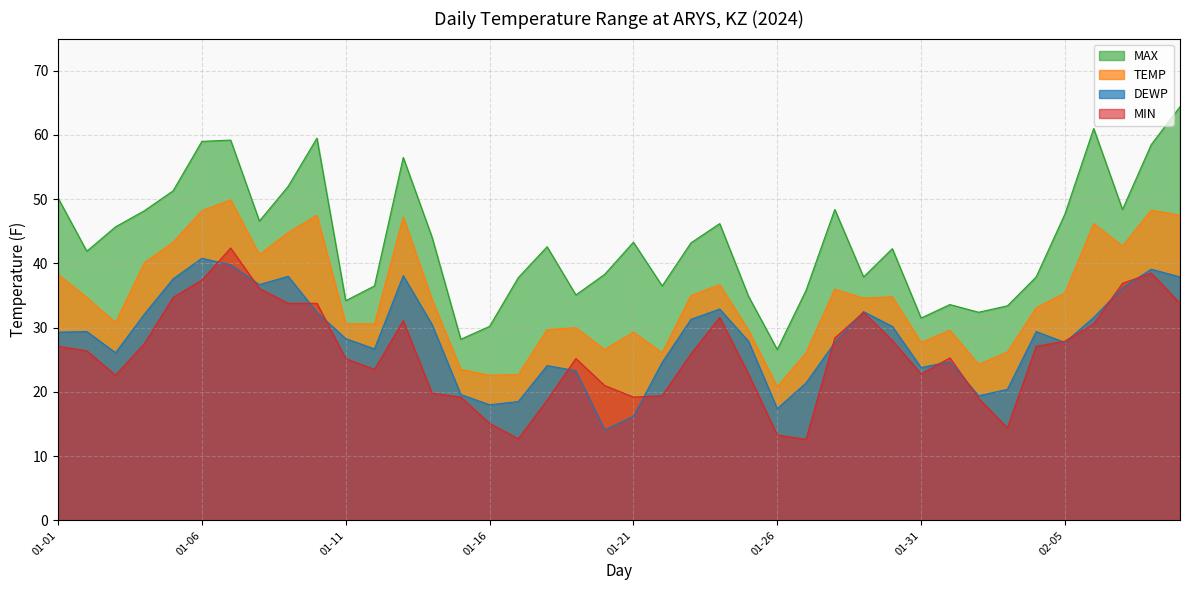

Where is MAX nearest to the value 45?

2024-01-03